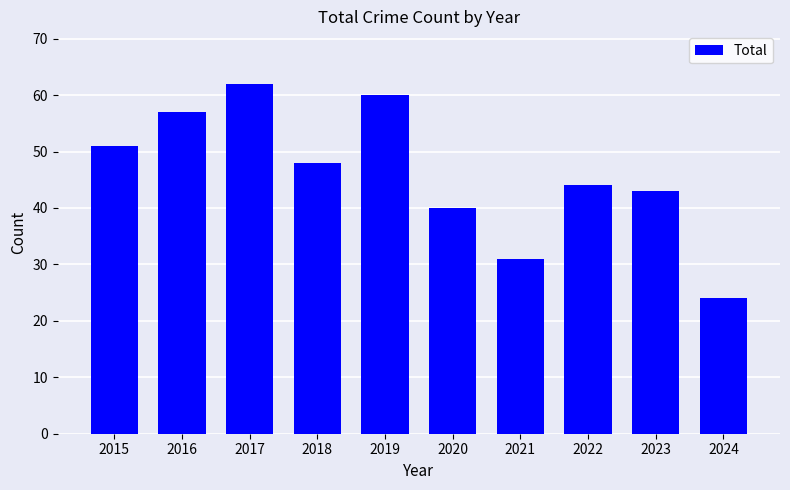

What is the maximum value shown in the chart?

62